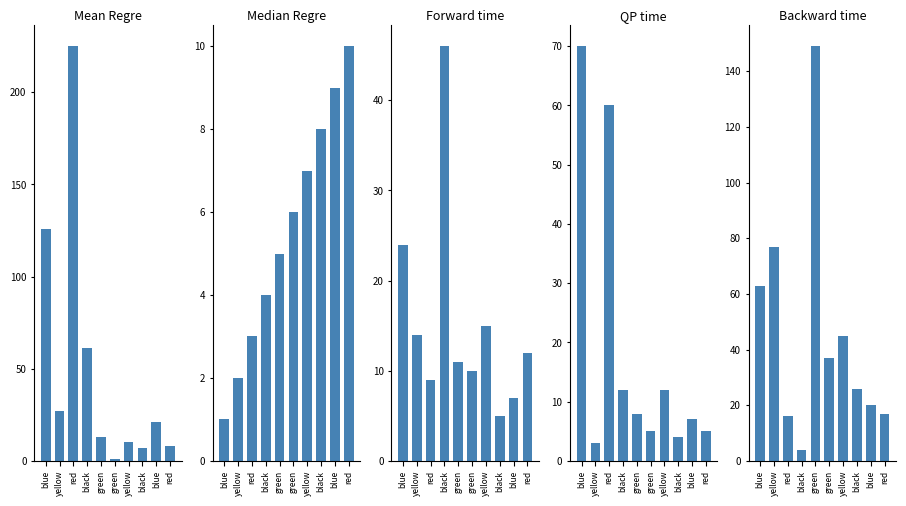

What is the greatest value displayed?

225